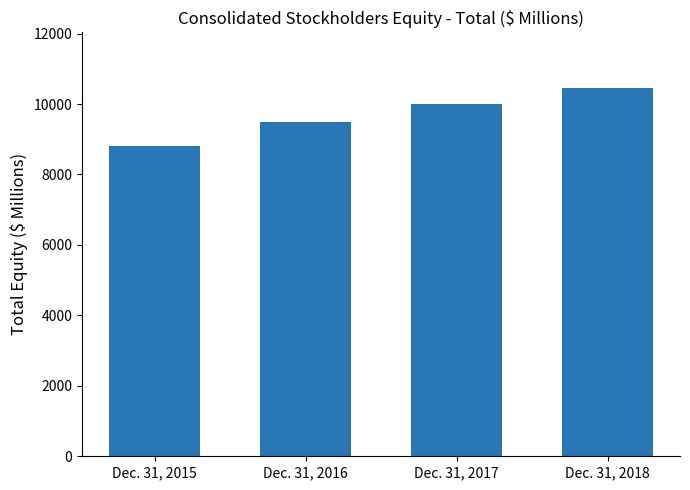

What is the sum of all values?

38750